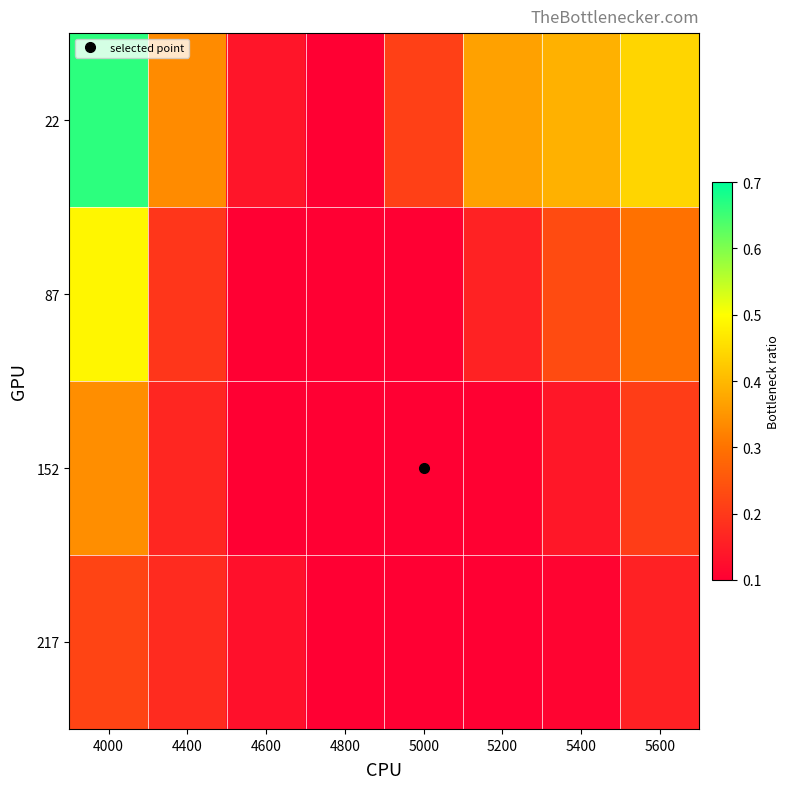

Rank the series by their maximum value, from lowest to highest.

217, 152, 87, 22